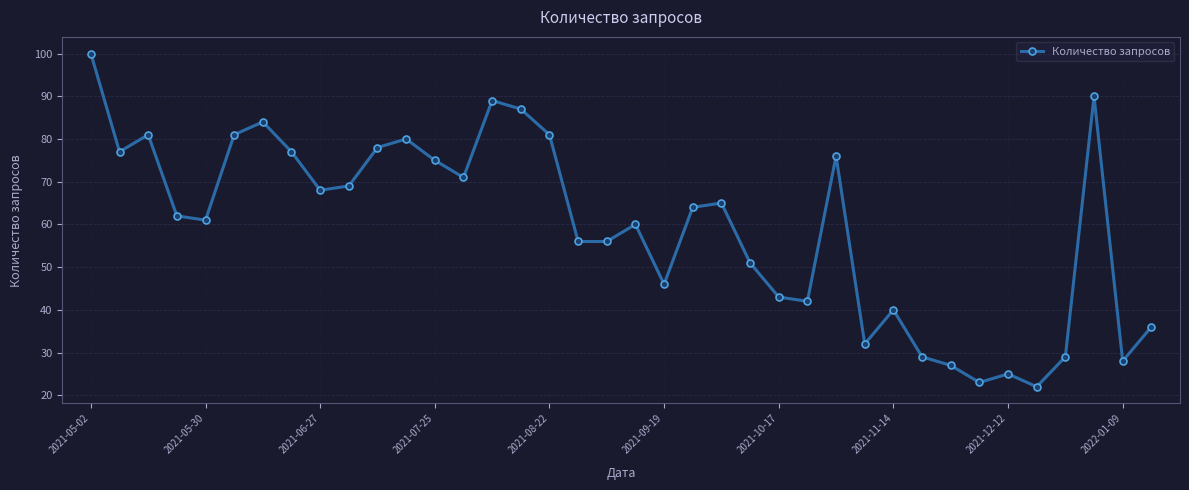

What is the smallest value displayed?

22